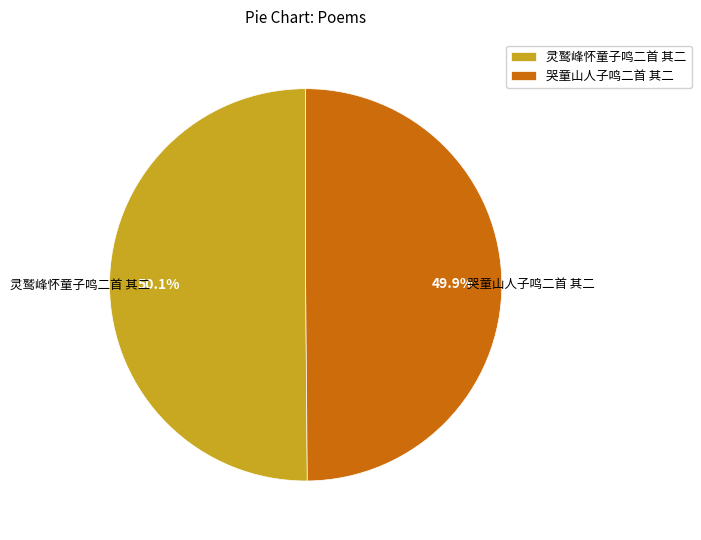

How many slices are in this pie chart?

2